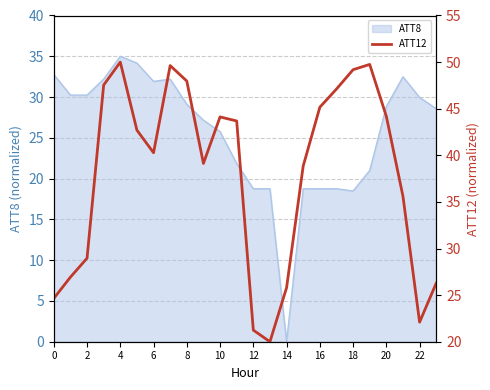

The ATT8 series shows 57.1 at 6. True or false?

False